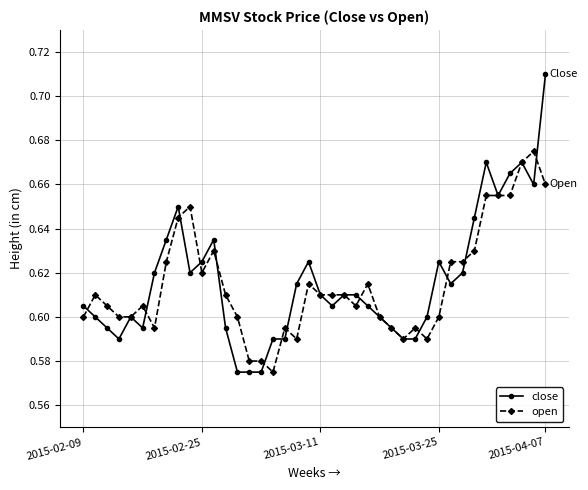

List the series in order of their peak value, highest first.

close, open